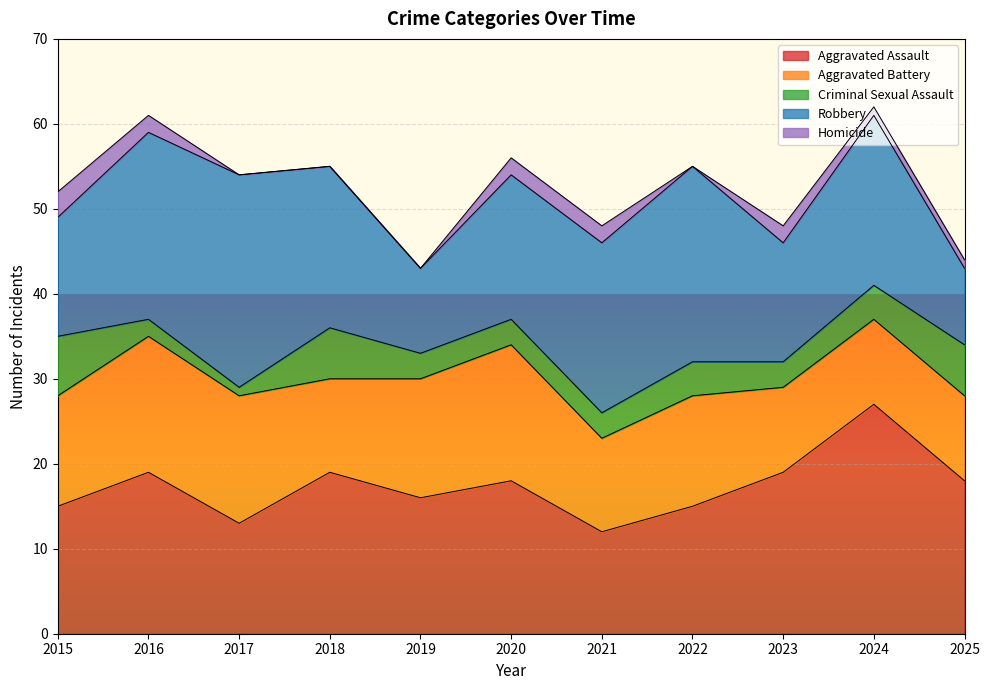

How many interior local peaks does the Criminal Sexual Assault series have?

2